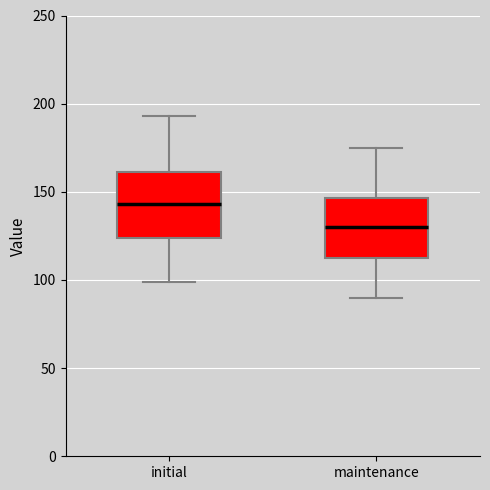

Reading left to right, read every box against the y-axis: the position of its median line, the range the box covers, and the ends of its whiskers. The values are not printed on the chart, so give them approximately, as read against the axis.

initial: median 145, box 125 to 160, whiskers 100 to 195
maintenance: median 130, box 115 to 145, whiskers 90 to 175